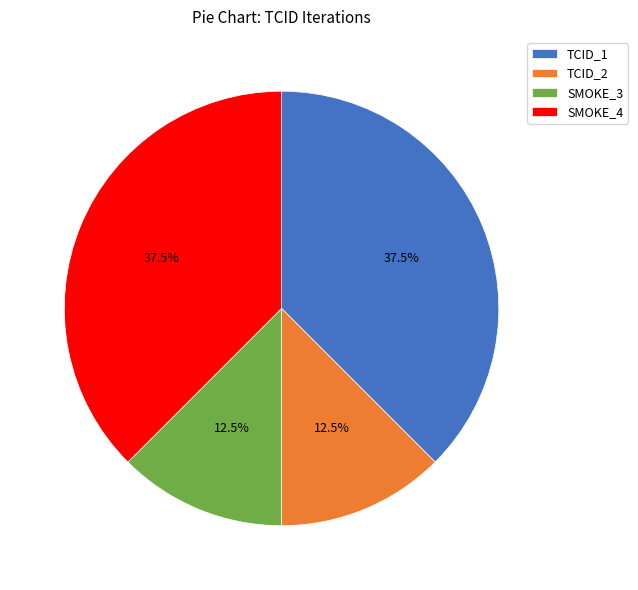

True or false: SMOKE_3 accounts for 20% of the total.

False